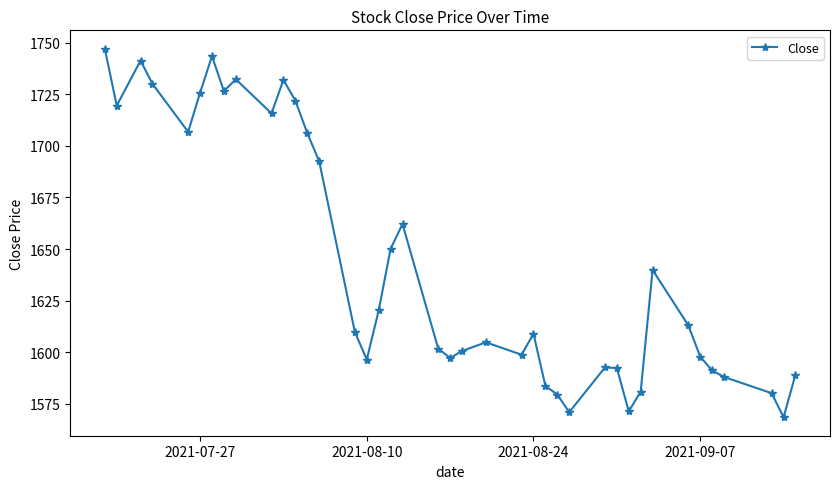

What is the minimum value shown in the chart?

1568.4